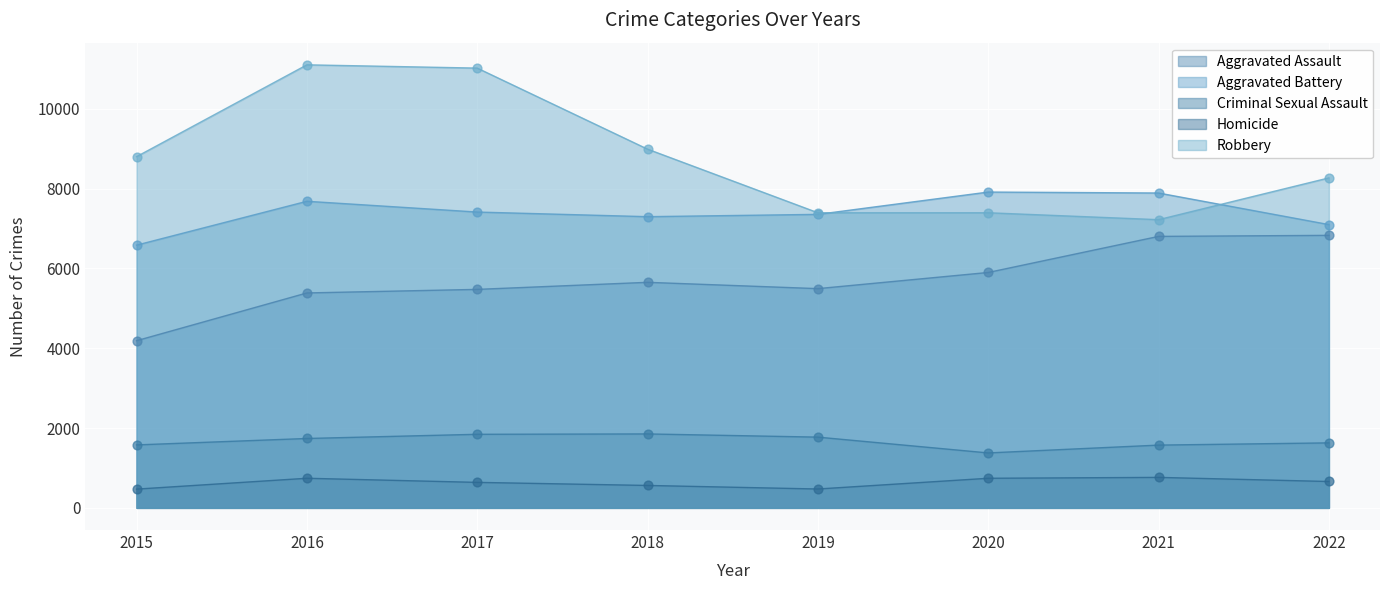

Which series has the widest spread of Y values?

Robbery